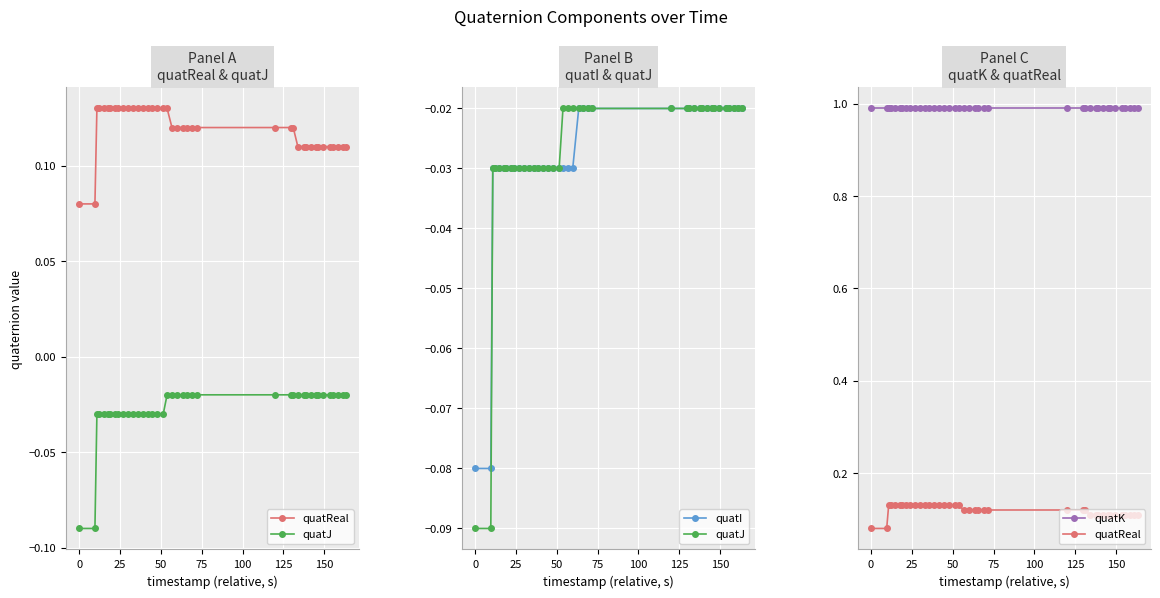

Rank the series at 75 from highest to lowest value.

quatK, quatReal, quatJ, quatI